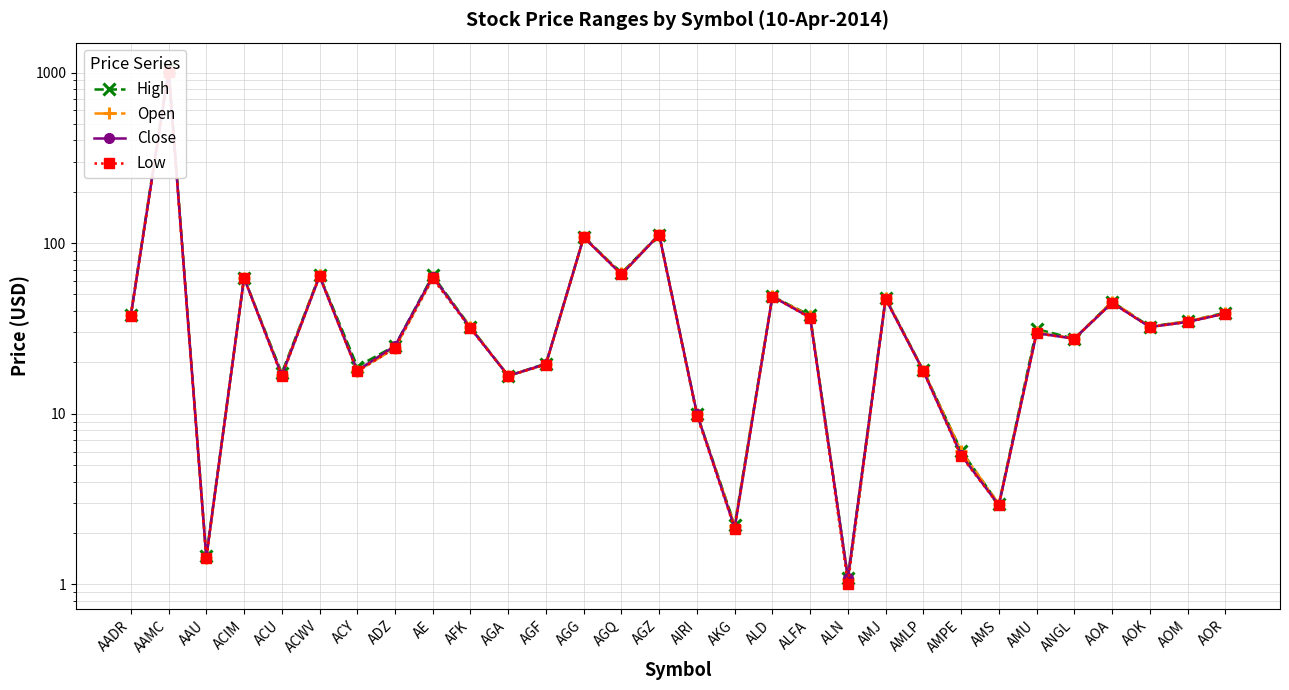

Where is Low nearest to the value 503?

AGZ